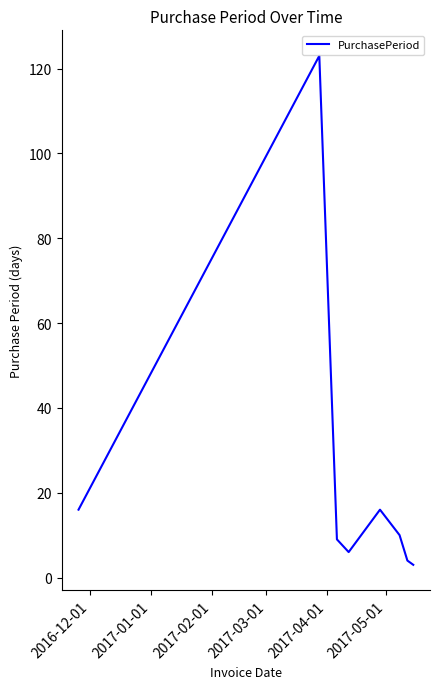

What is the average value?

23